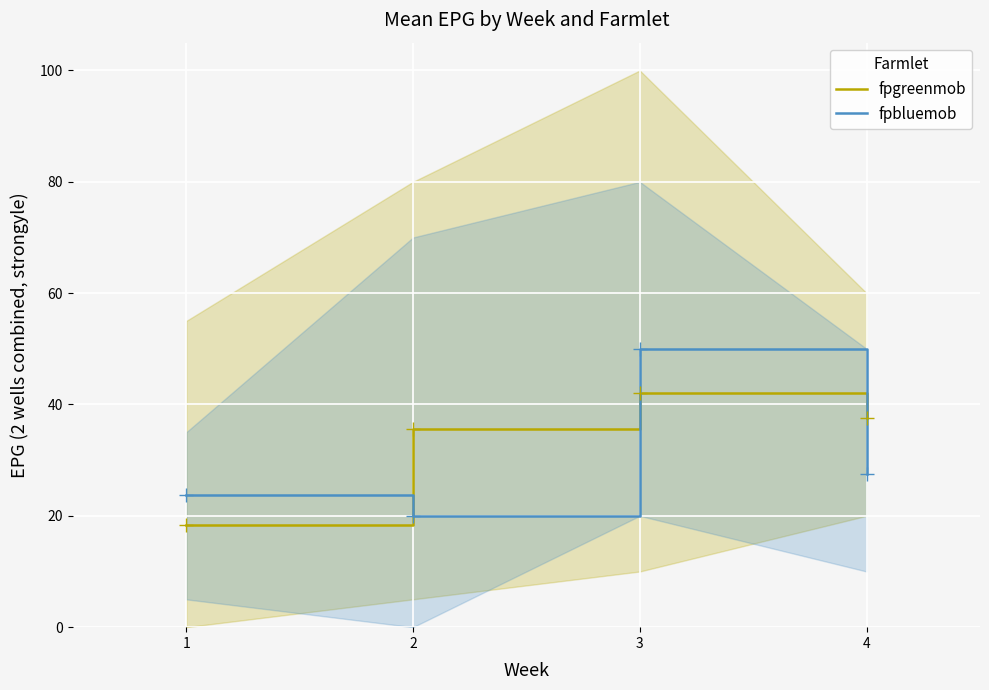

The value of fpbluemob at 2 is 20.0. True or false?

True